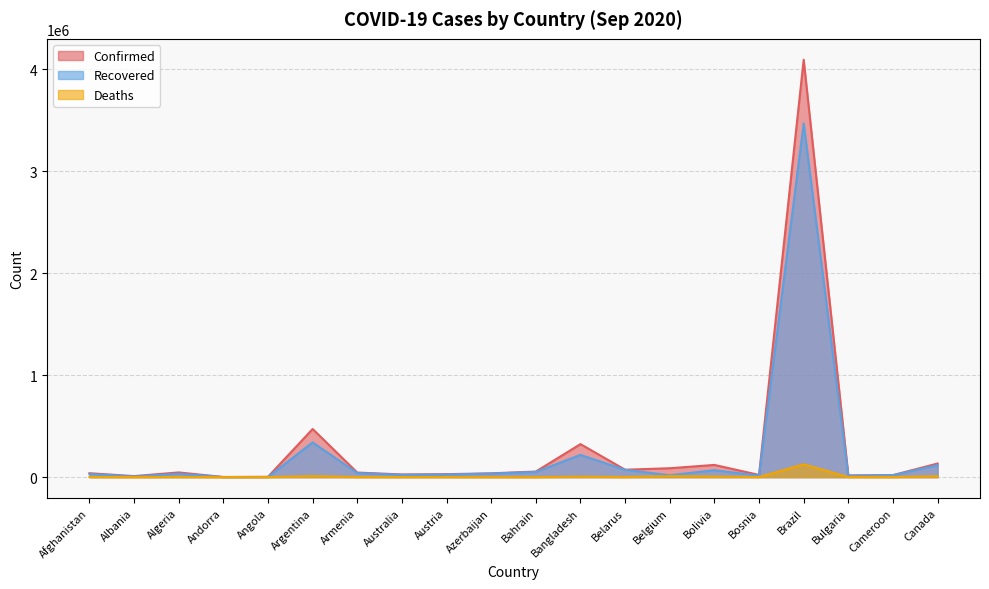

What value does the Recovered series have at Bahrain, to the nearest 50?

50650